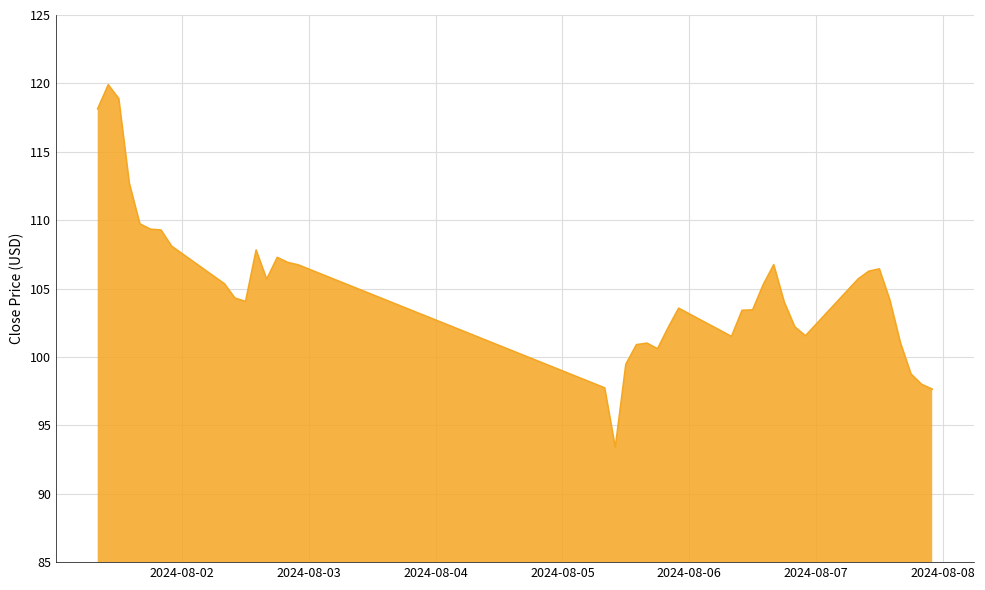

What is the difference between the maximum and minimum values?

26.5